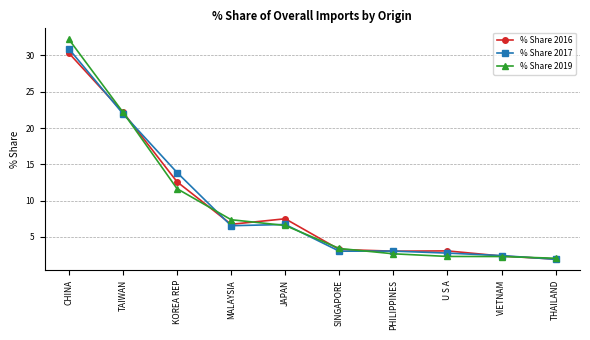

True or false: % Share 2017 and % Share 2016 intersect in this chart.

True